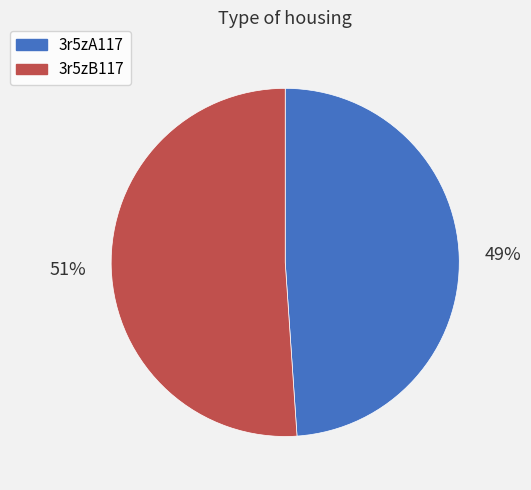

Approximately how many times larger is the value at 3r5zB117 compared to 3r5zA117?

1.0